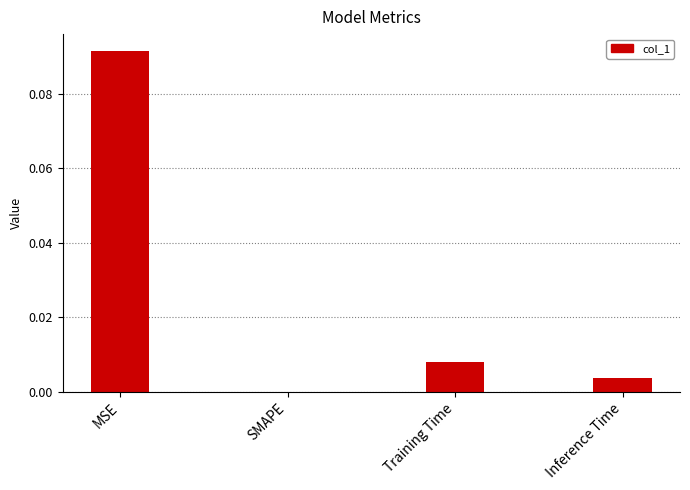

True or false: the data shows 0.0 at SMAPE.

True